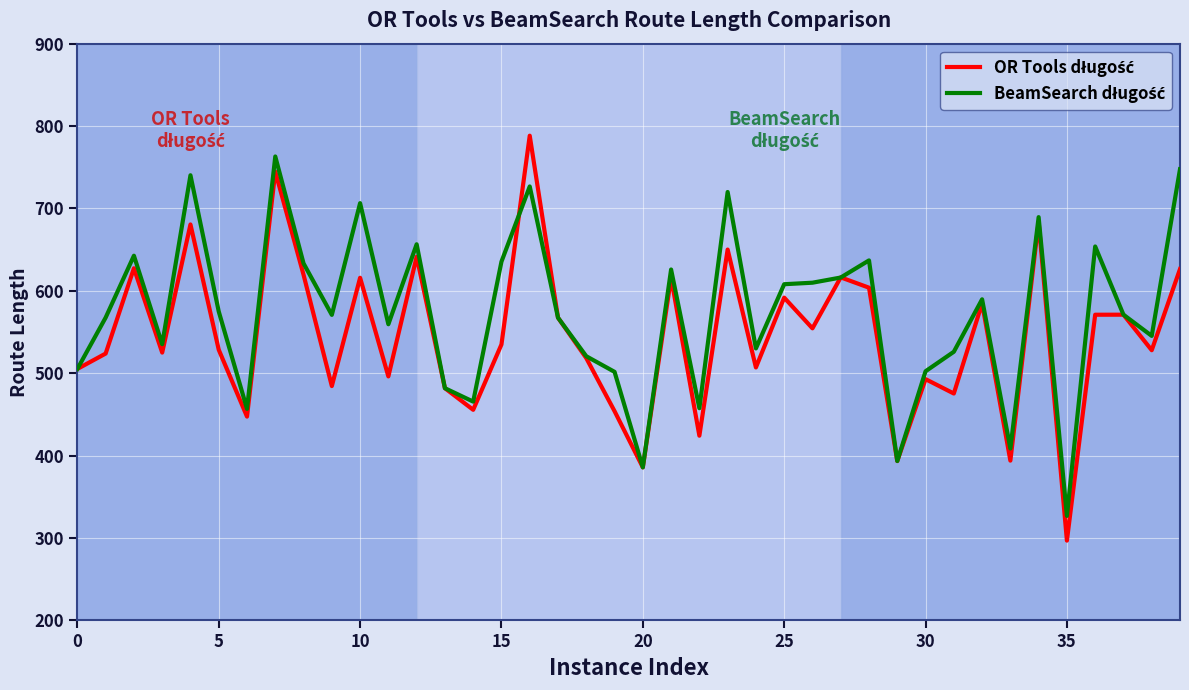

What is the maximum value shown in the chart?

788.3